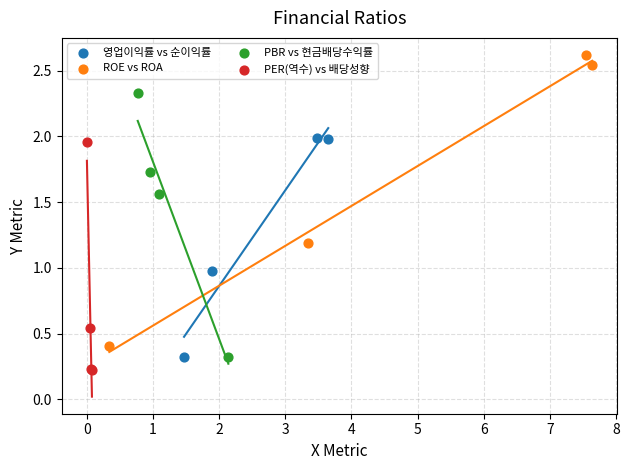

Which series contains the highest Y value?

ROE vs ROA